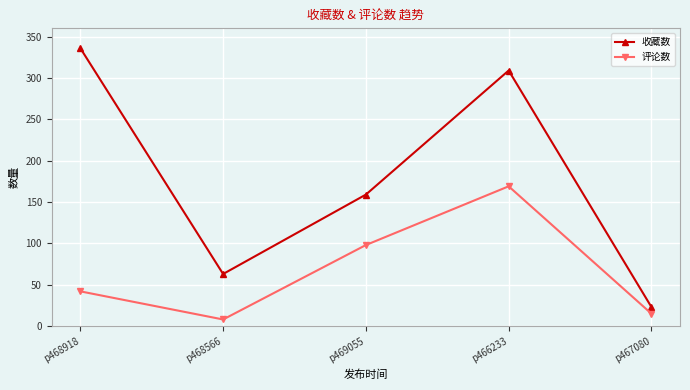

At which category is the sum across all series the highest?

p466233